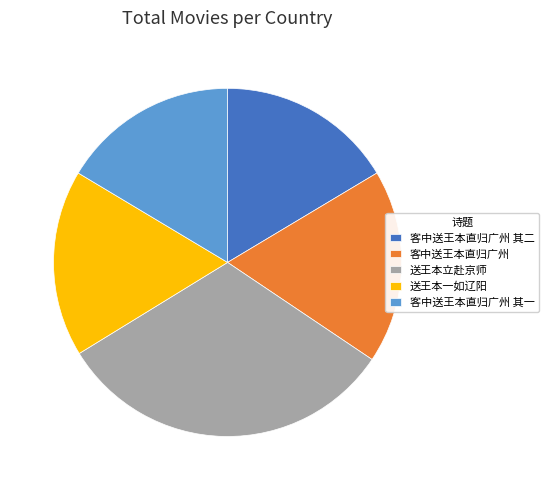

True or false: 客中送王本直归广州 其二 accounts for 16% of the total.

True